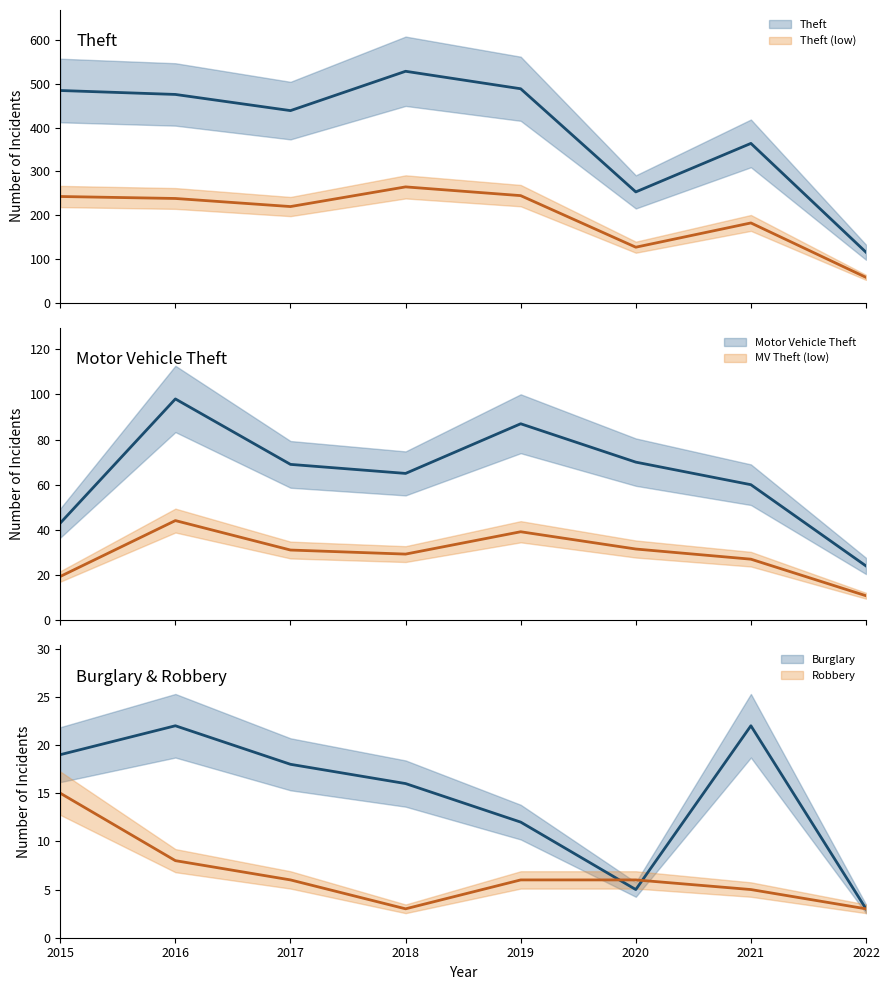

Does the chart have visible grid lines?

No